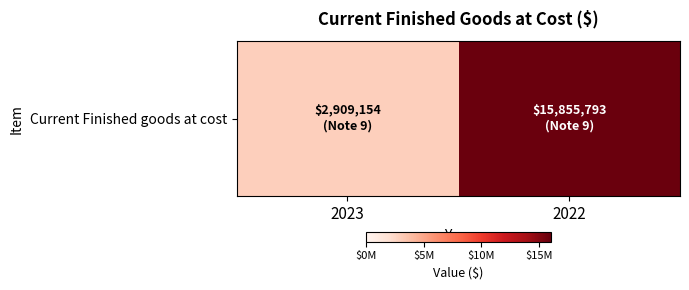

What is the greatest value displayed?

15855793